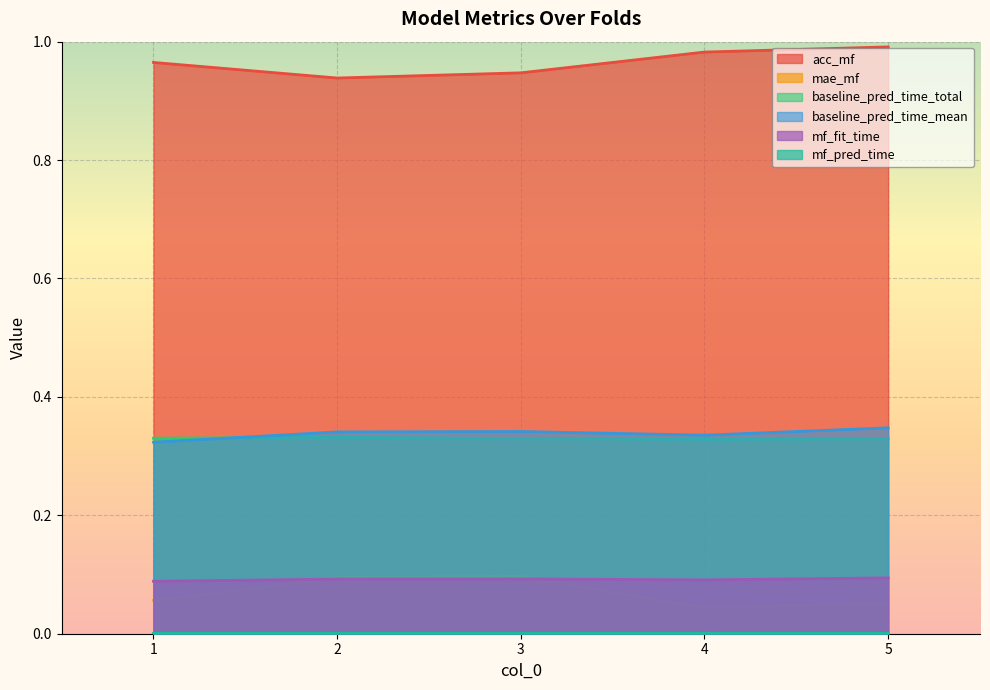

Reading left to right, transcribe all the data shown in this chart.

acc_mf: 1.0	0.9	0.9	1.0	1.0
mae_mf: 0.1	0.1	0.1	0.0	0.1
baseline_pred_time_total: 0.3	0.3	0.3	0.3	0.3
baseline_pred_time_mean: 0.3	0.3	0.3	0.3	0.3
mf_fit_time: 0.1	0.1	0.1	0.1	0.1
mf_pred_time: 0.0	0.0	0.0	0.0	0.0